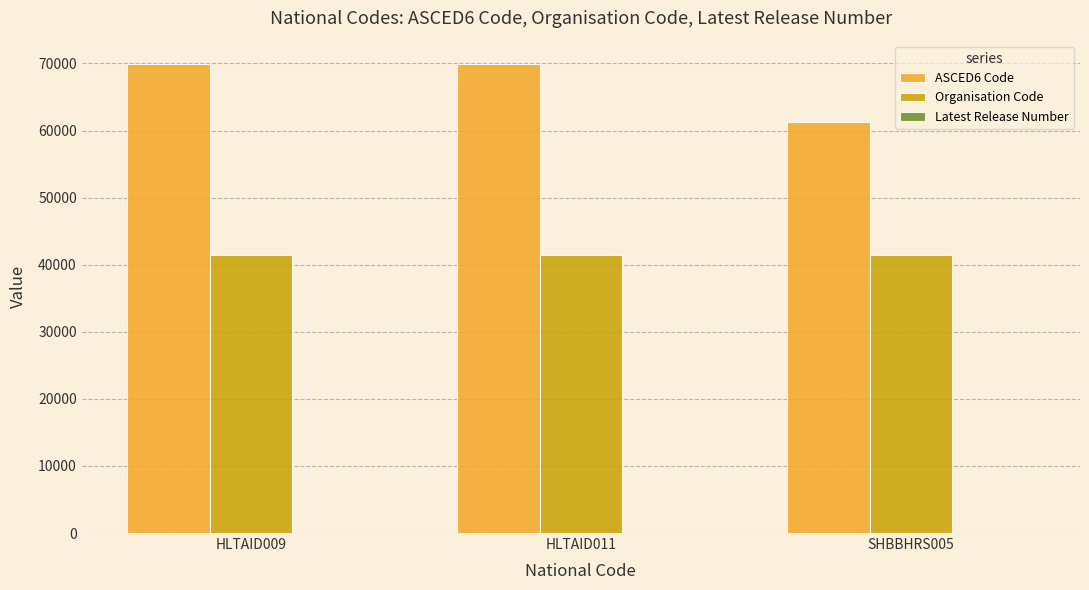

Which series has the largest total across all categories?

ASCED6 Code